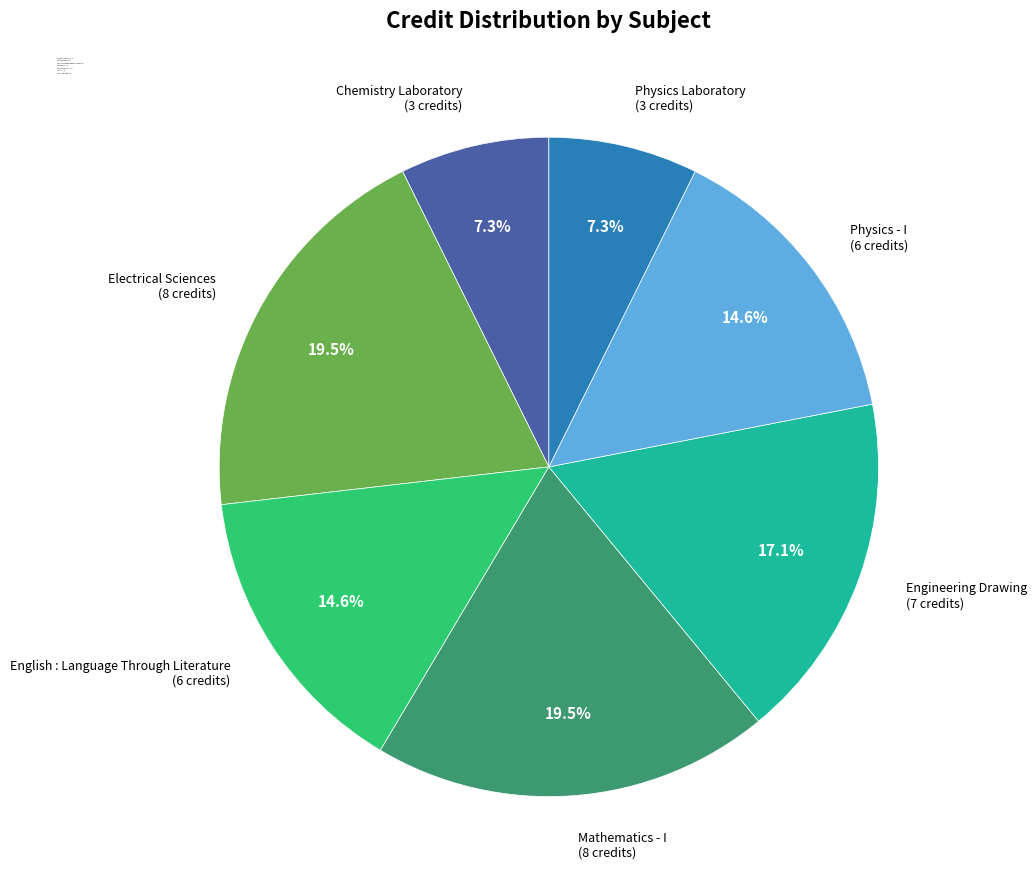

How many slices are in this pie chart?

7